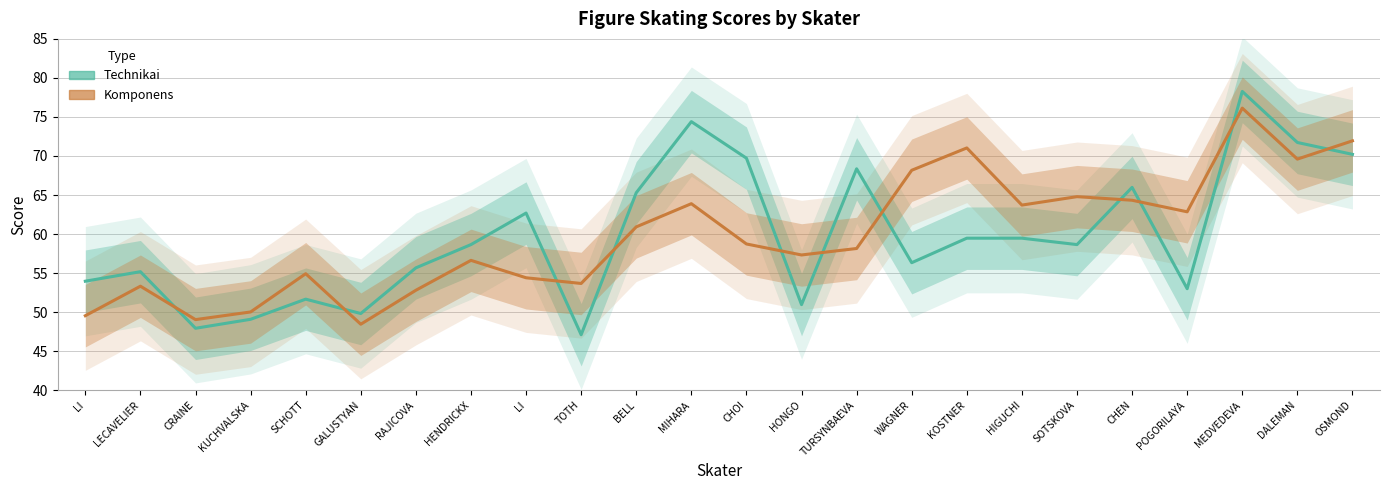

Is it true that Technikai equals 23.5 at TURSYNBAEVA?

False